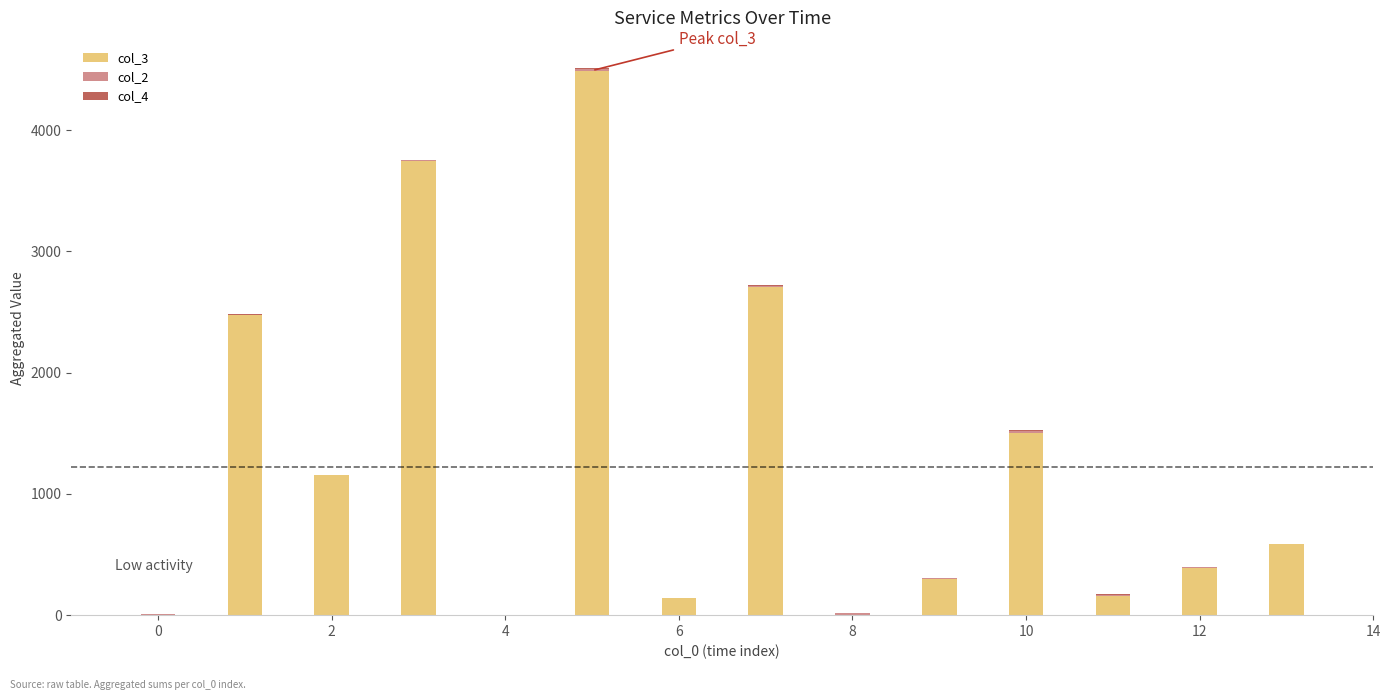

Are the bars grouped side by side (vs. stacked)?

No